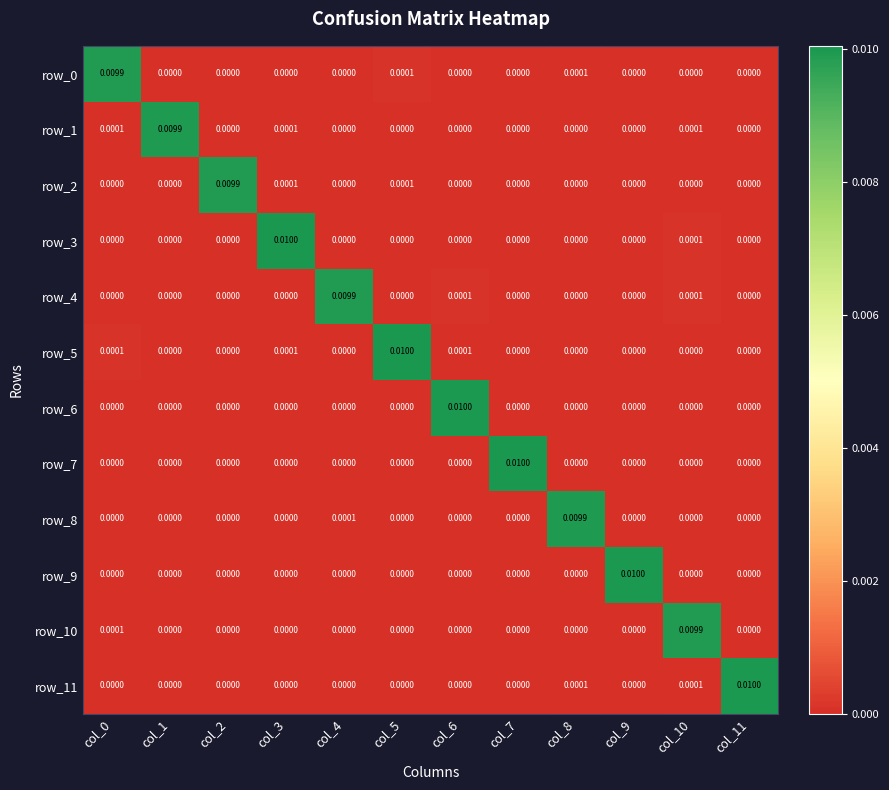

How many categories are shown in the chart?

12